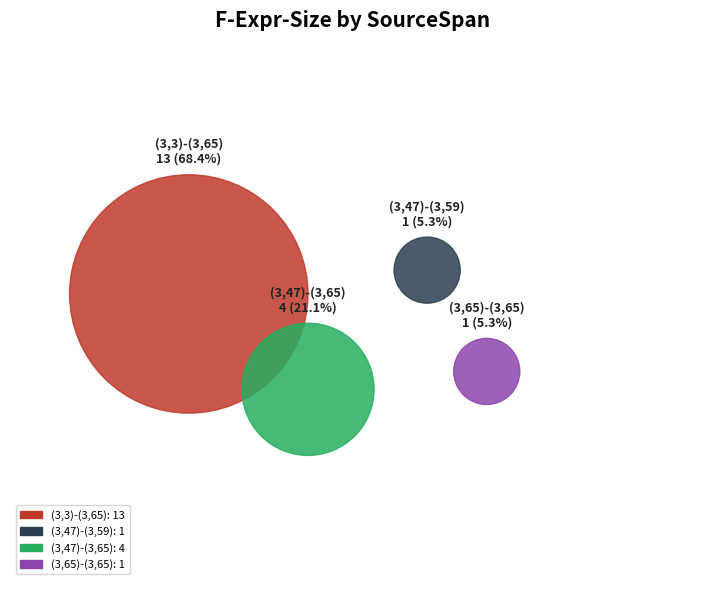

Is it true that (3,47)-(3,65) is 21% of the pie?

True